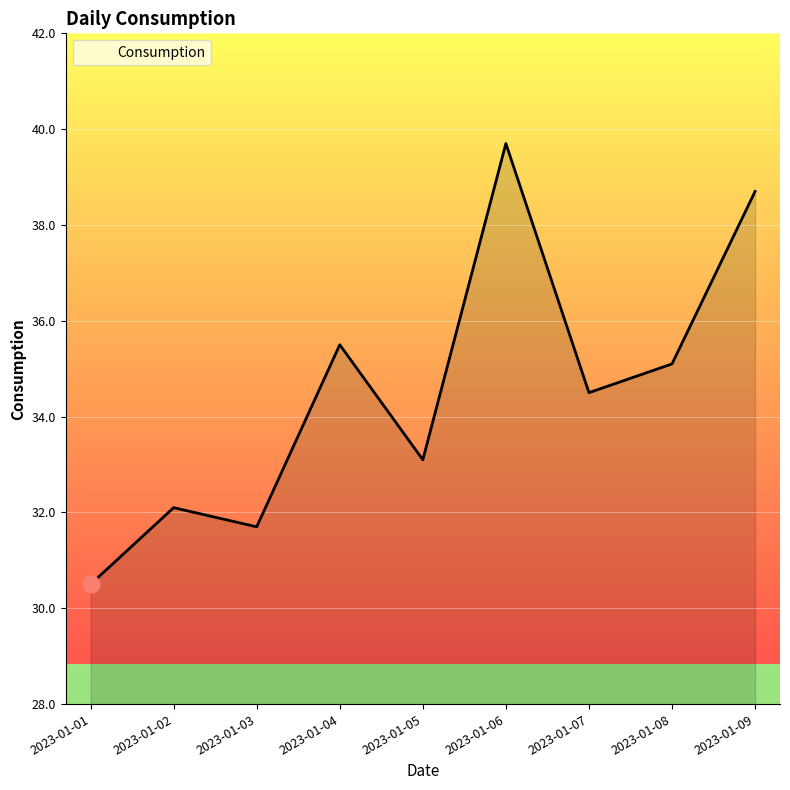

List the labels in order of value, largest first.

2023-01-06, 2023-01-09, 2023-01-04, 2023-01-08, 2023-01-07, 2023-01-05, 2023-01-02, 2023-01-03, 2023-01-01